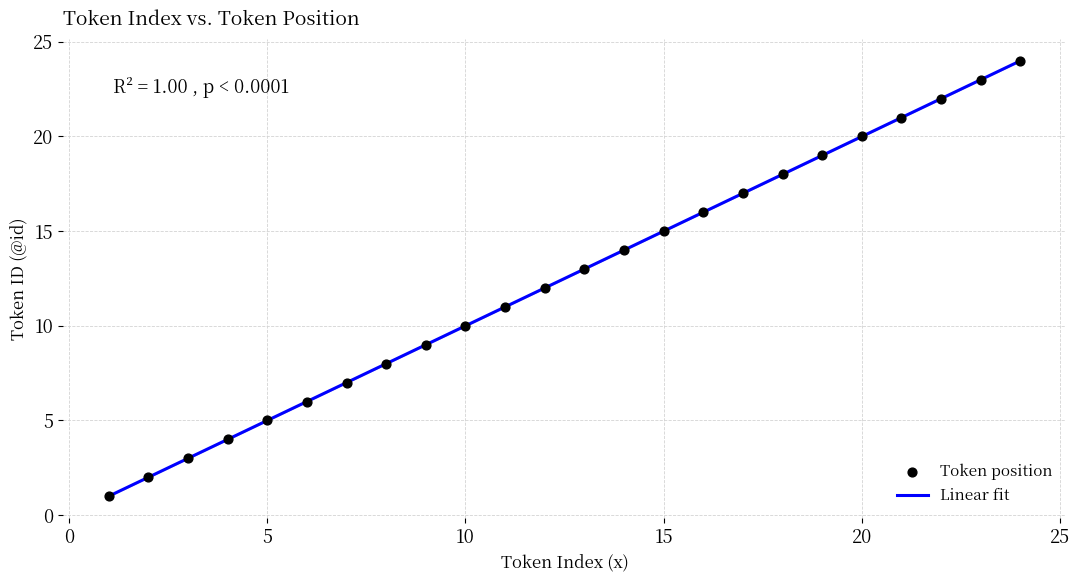

What is the minimum value shown in the chart?

1.0